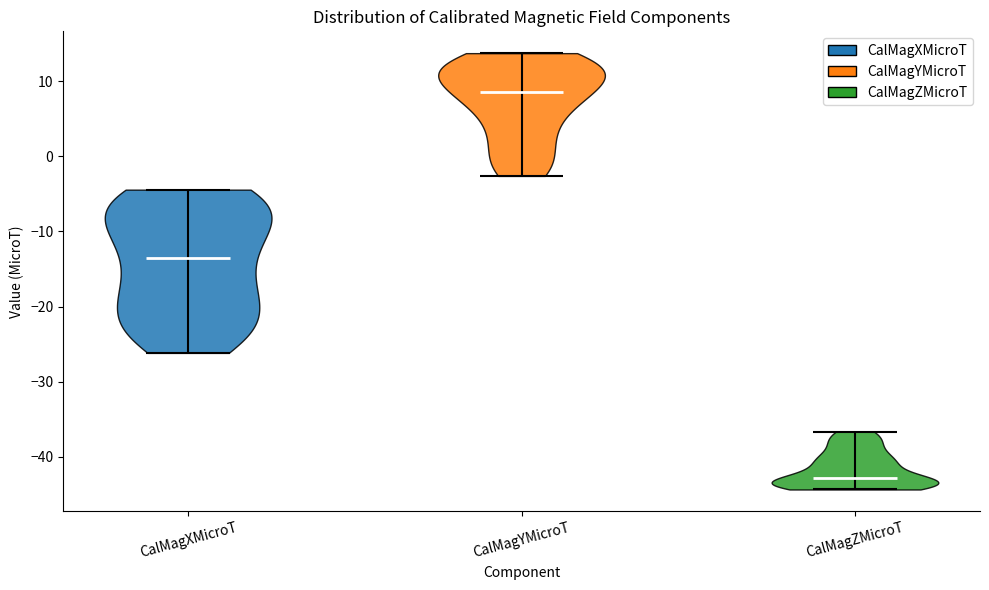

Reading left to right, read every violin against the y-axis: where its median line is, and the lowest and highest points it reaches. The values are not printed on the chart, so give them approximately, as read against the axis.

CalMagXMicroT: median line -14, lowest point -26, highest point -4
CalMagYMicroT: median line 9, lowest point -3, highest point 14
CalMagZMicroT: median line -43, lowest point -44, highest point -37